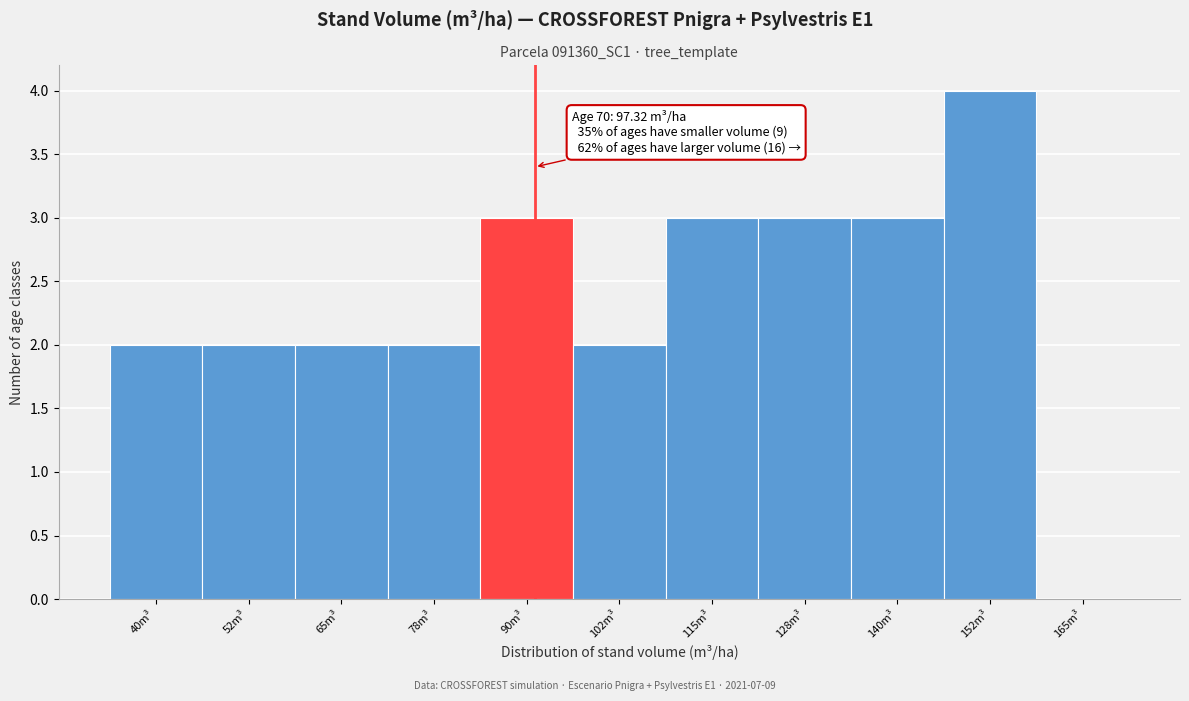

Reading left to right, extract all data points from this chart.

40m³=2	52m³=2	65m³=2	78m³=2	90m³=3	102m³=2	115m³=3	128m³=3	140m³=3	152m³=4	165m³=0